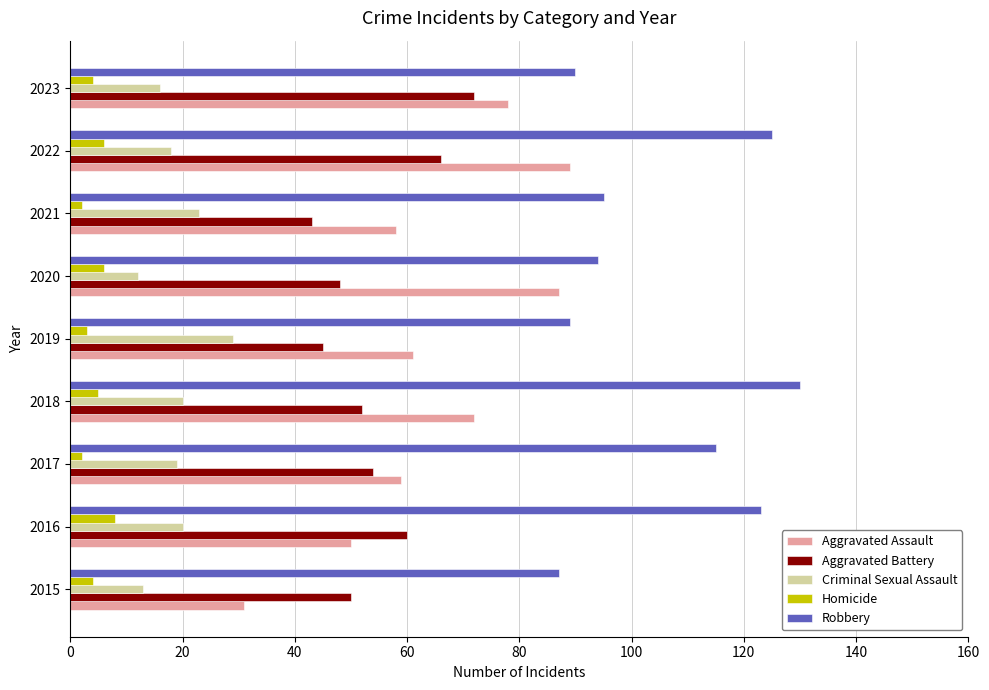

How many data points does each series have?

9